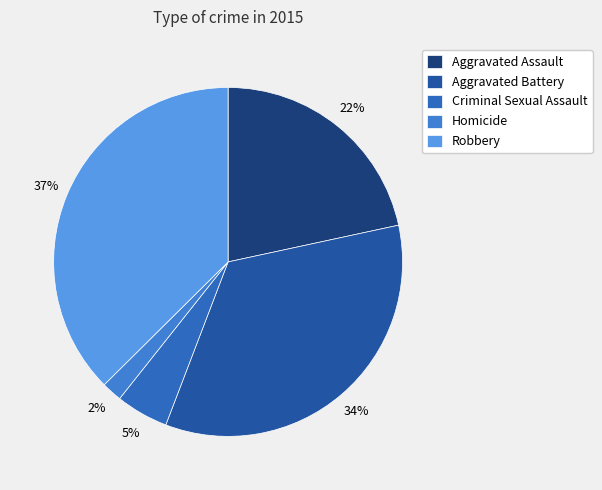

How many slices are in this pie chart?

5